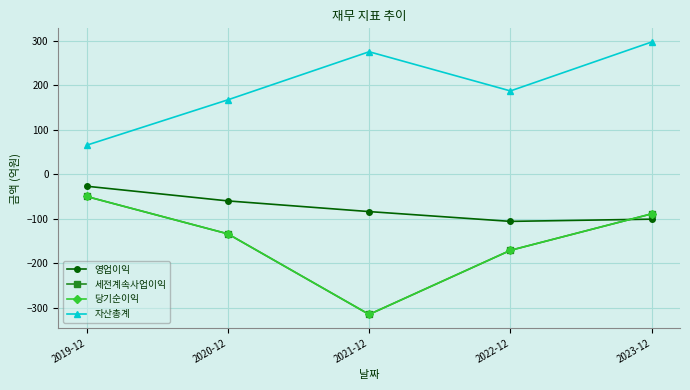

How many lines are shown in the chart?

4